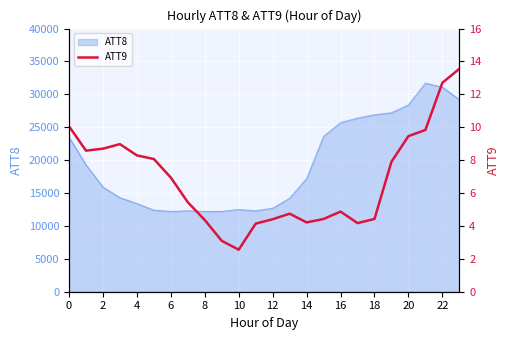

What is the minimum value for ATT8?

12200